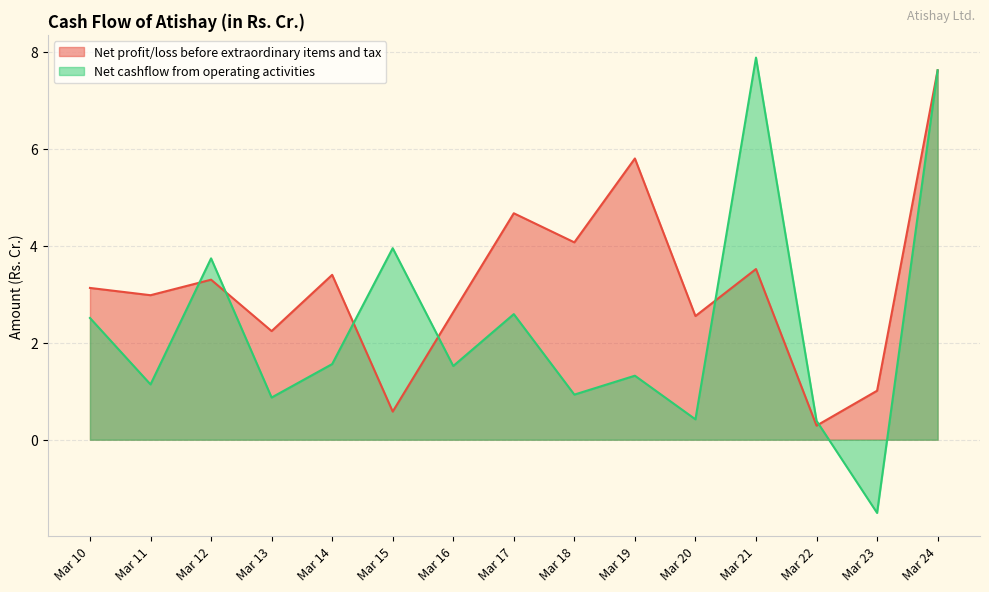

At which category does the chart reach its peak across all series?

Mar 21